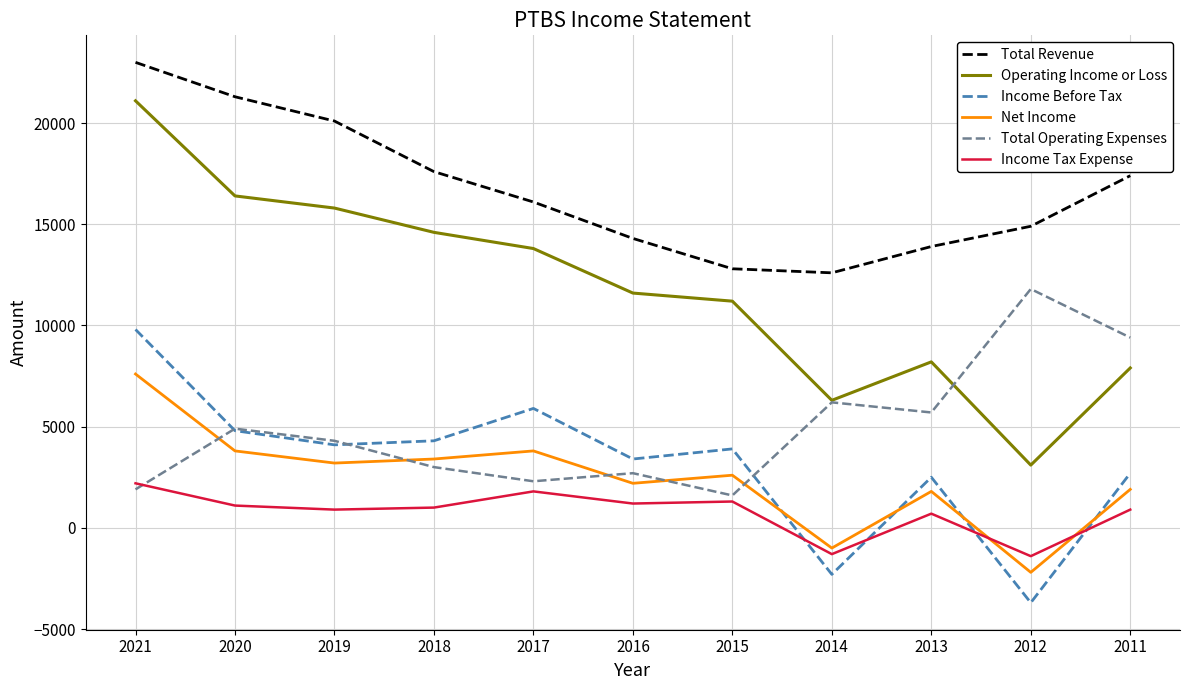

At which category does the chart reach its peak across all series?

2021